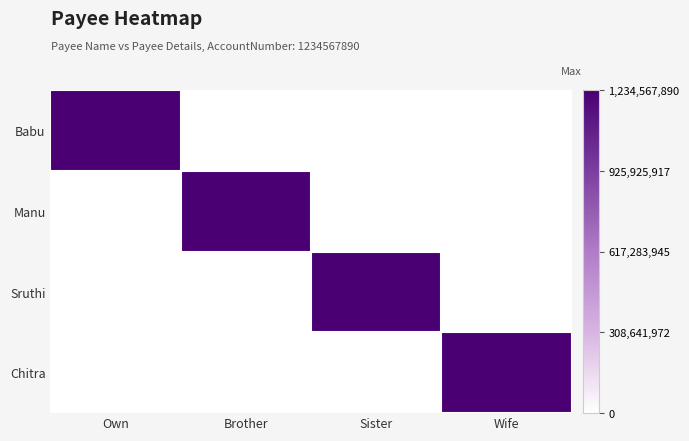

Reading right to left, list all the values displayed in this chart.

Babu: Wife=0	Sister=0	Brother=0	Own=1234567890
Manu: Wife=0	Sister=0	Brother=1234567890	Own=0
Sruthi: Wife=0	Sister=1234567890	Brother=0	Own=0
Chitra: Wife=1234567890	Sister=0	Brother=0	Own=0